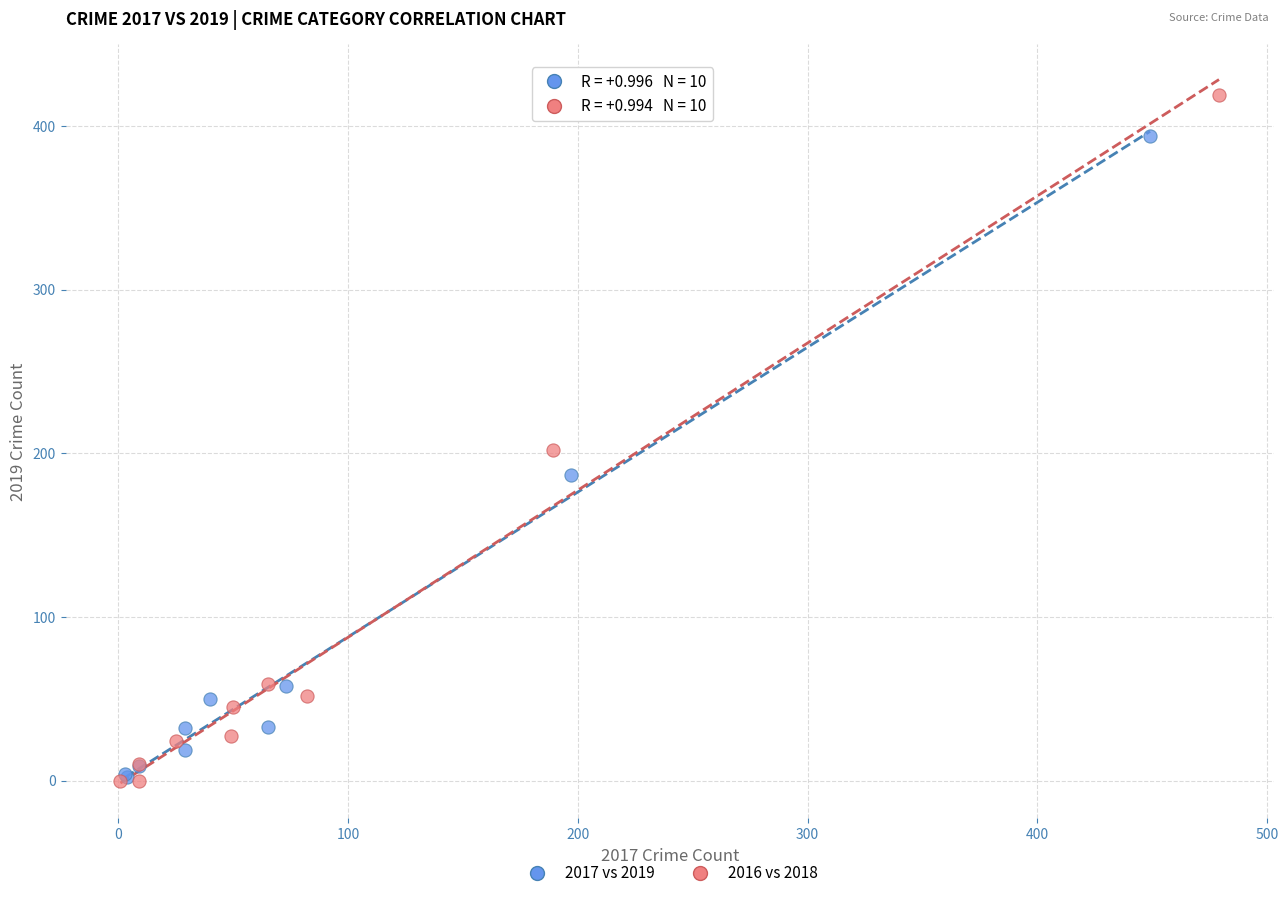

What are all the series names shown in the legend?

2017 vs 2019, 2016 vs 2018